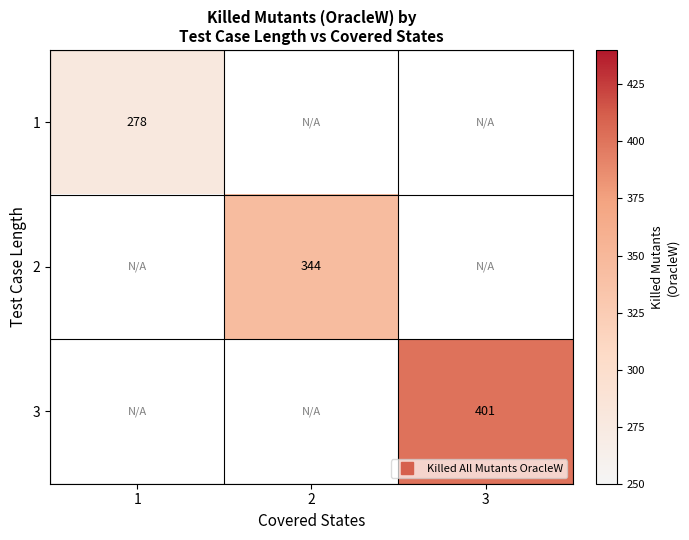

Is the value of 1 at 3 greater than the value of 3 at 1?

No